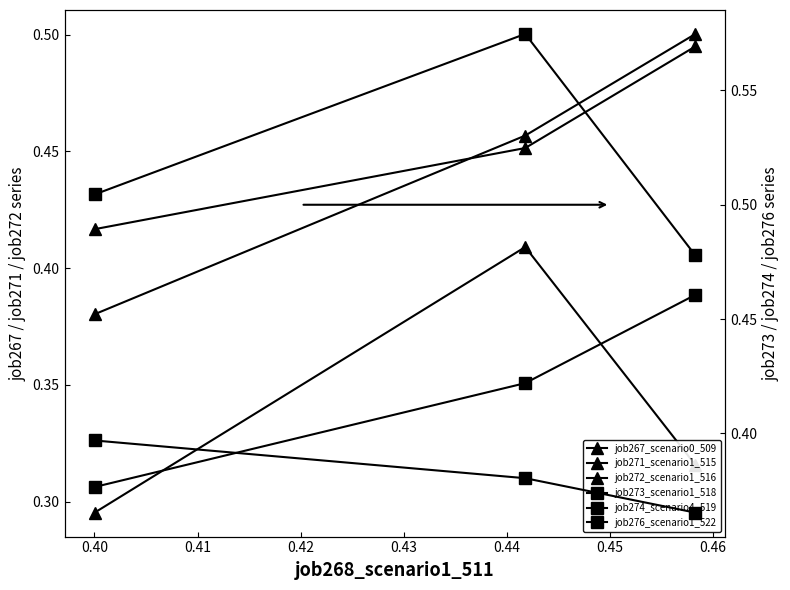

Between 0.39 and 0.41, which series saw the biggest shift?

job271_scenario1_515